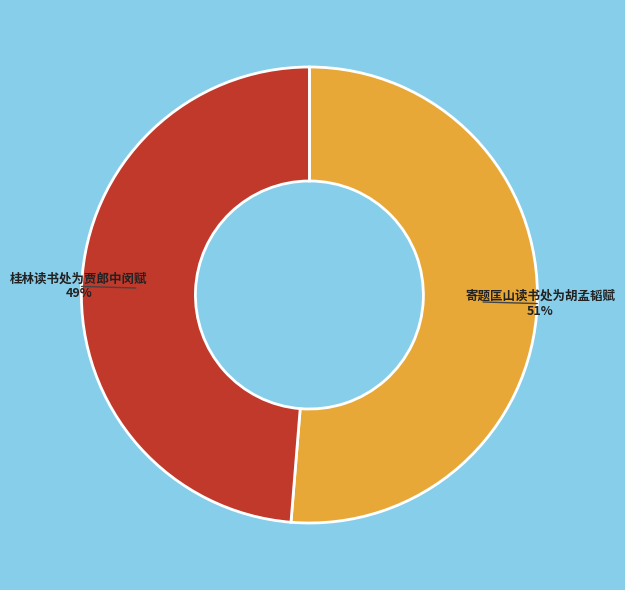

To the nearest percent, what percentage of the pie is 桂林读书处为贾郎中闵赋?

49%